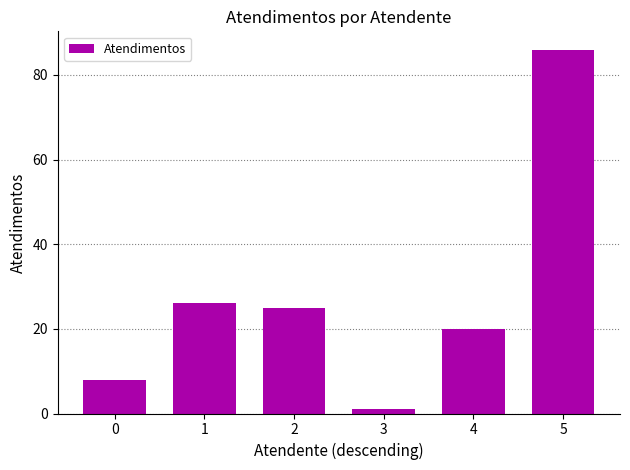

Which label corresponds to the largest value in the chart?

5